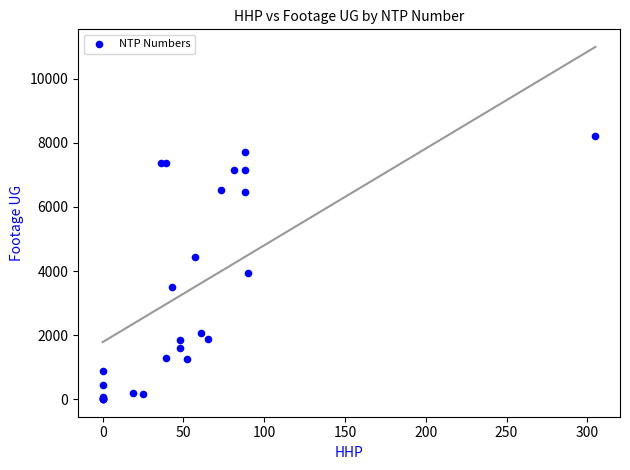

What Y value in the scatter plot is closest to 4112?

3936